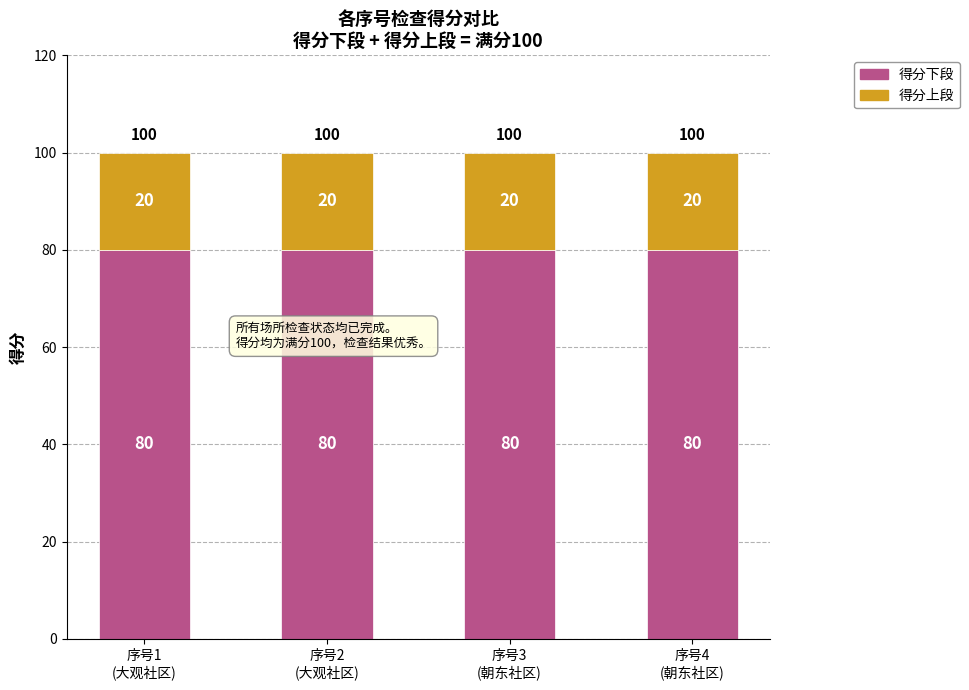

What is the sum of all 得分下段 values?

320